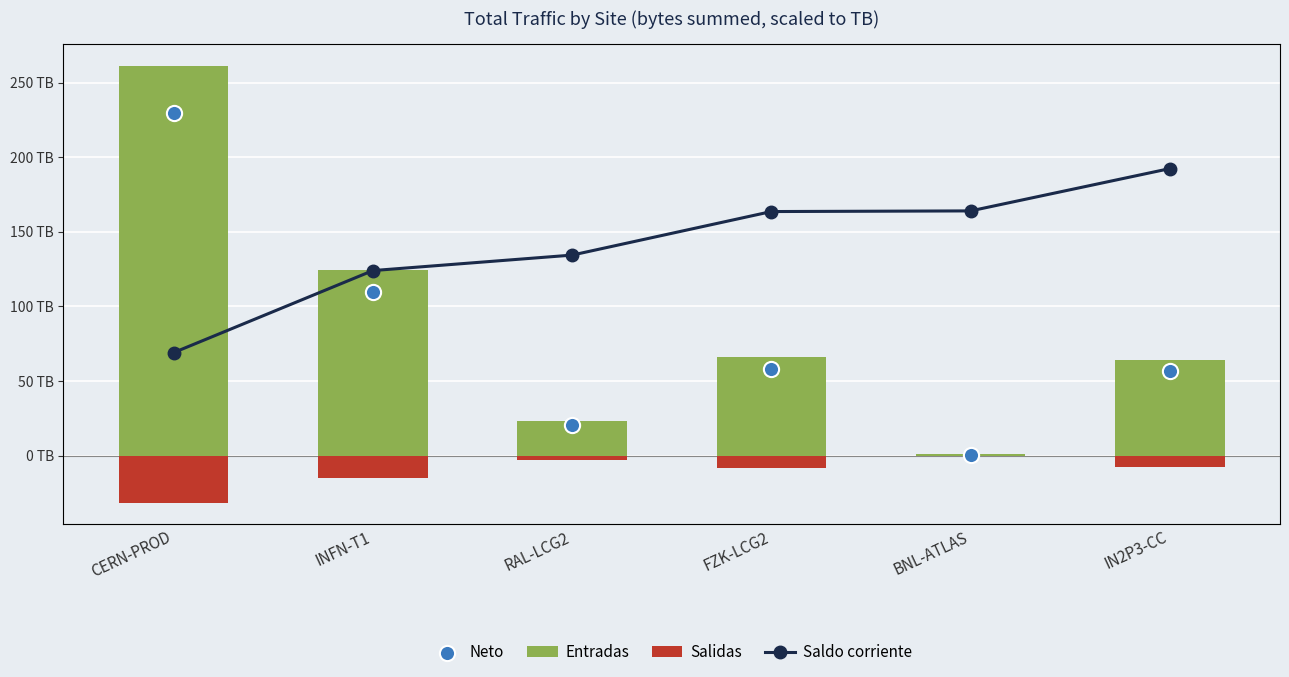

Which series has the largest total across all categories?

Saldo corriente